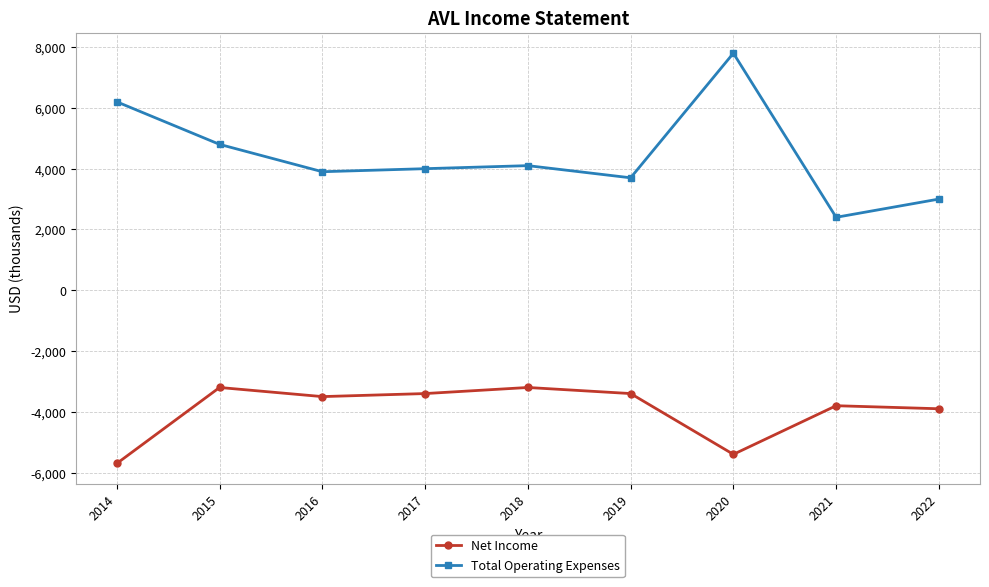

Does the chart have visible grid lines?

Yes